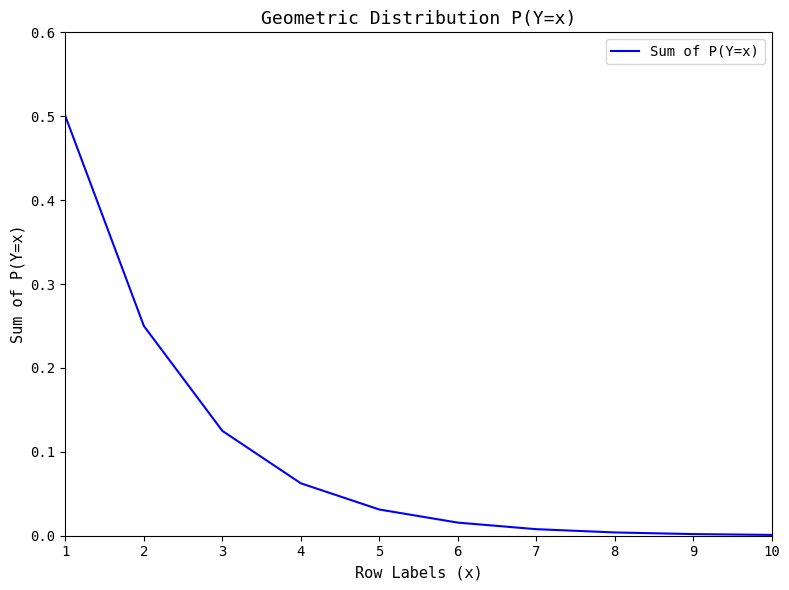

What is the difference between the maximum and minimum values?

0.5